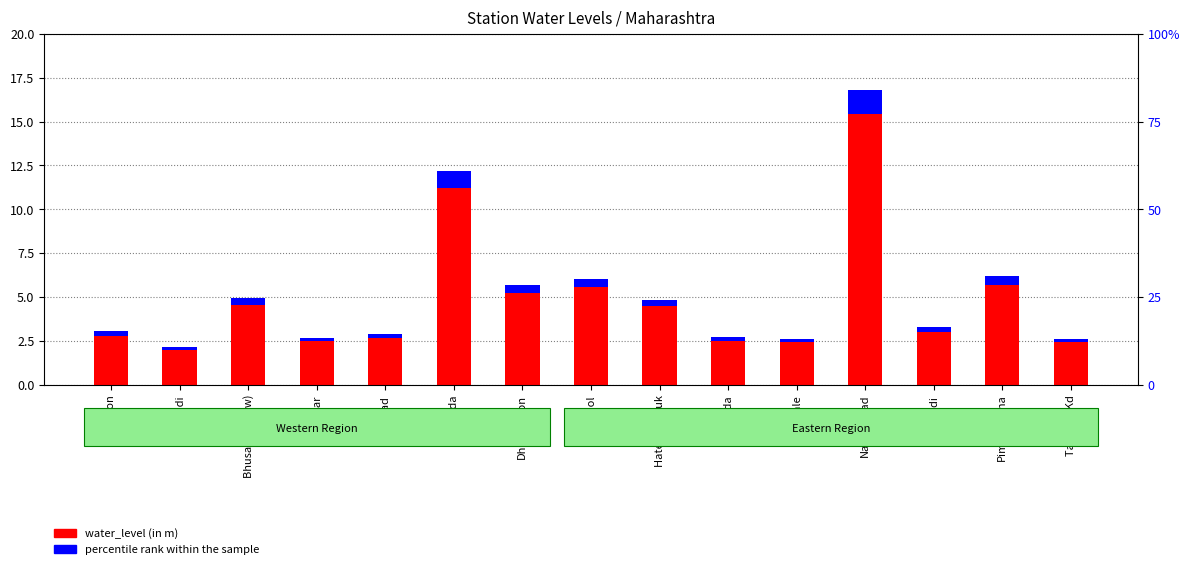

What is the maximum value for percentile rank within the sample?

1.3